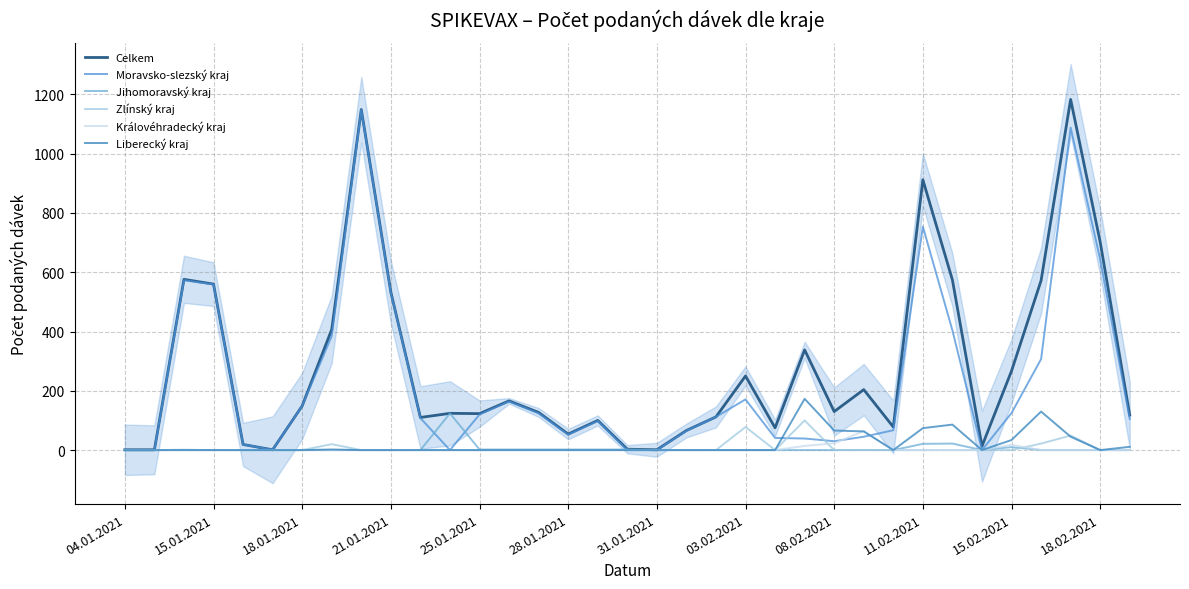

At how many categories does at least one series exceed 322?

11